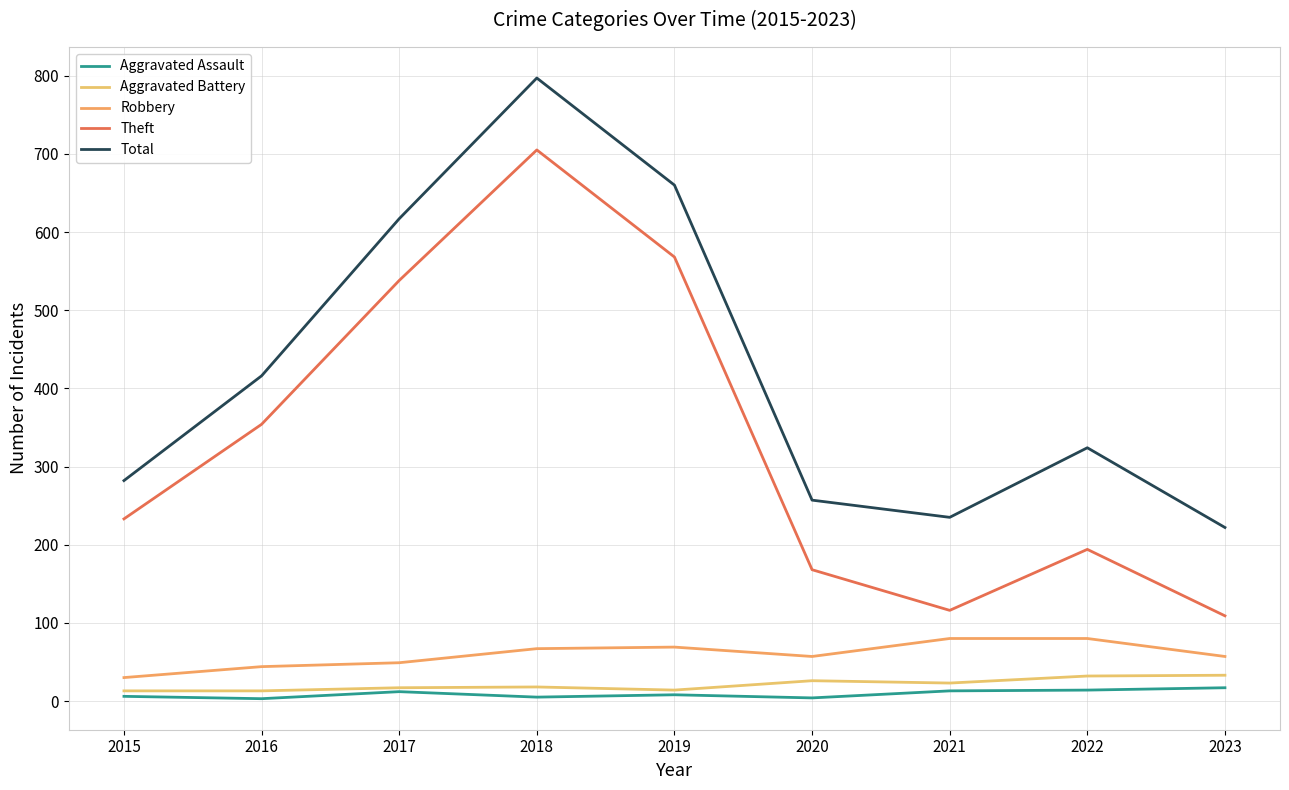

What is the value of the Aggravated Battery point at the 4th from the left?

18